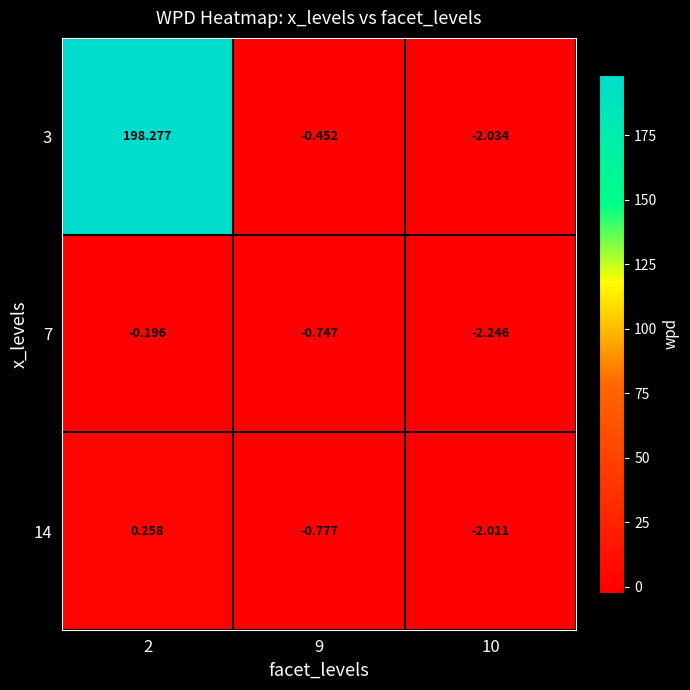

Which series has the largest range (max minus min)?

3